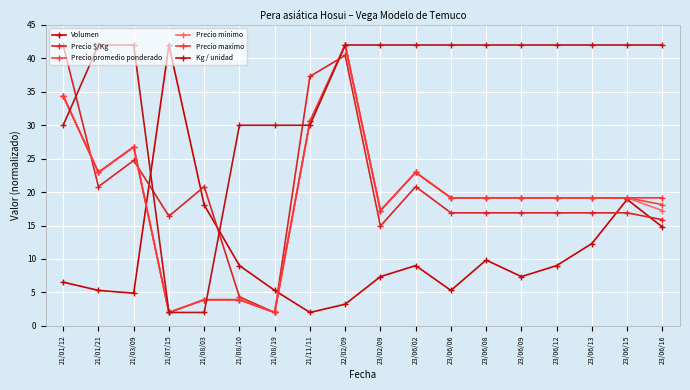

What are all the series names shown in the legend?

Volumen, Precio $/Kg, Precio promedio ponderado, Precio minimo, Precio maximo, Kg / unidad